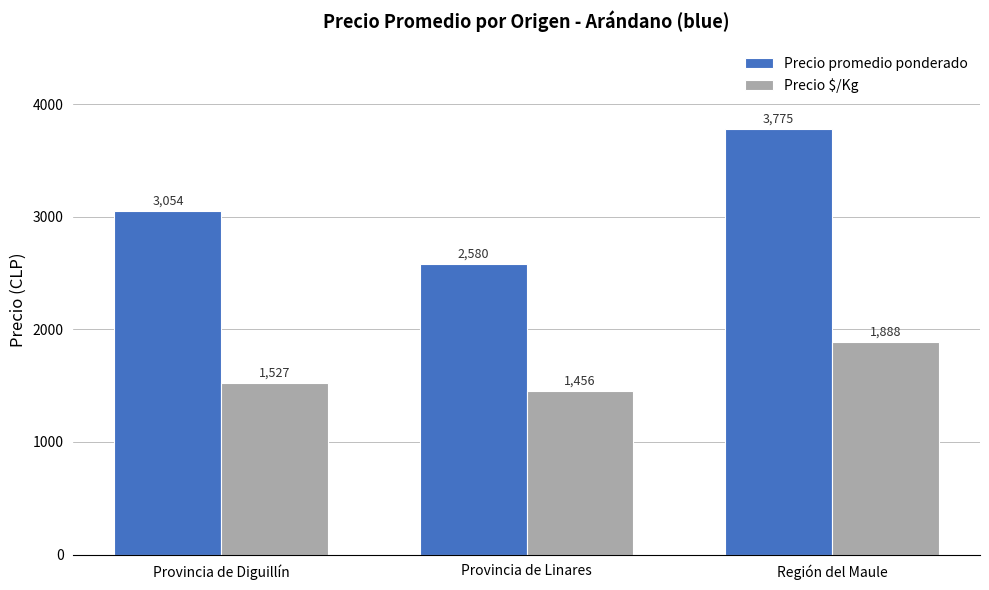

What is the highest value of the Precio promedio ponderado series?

3775